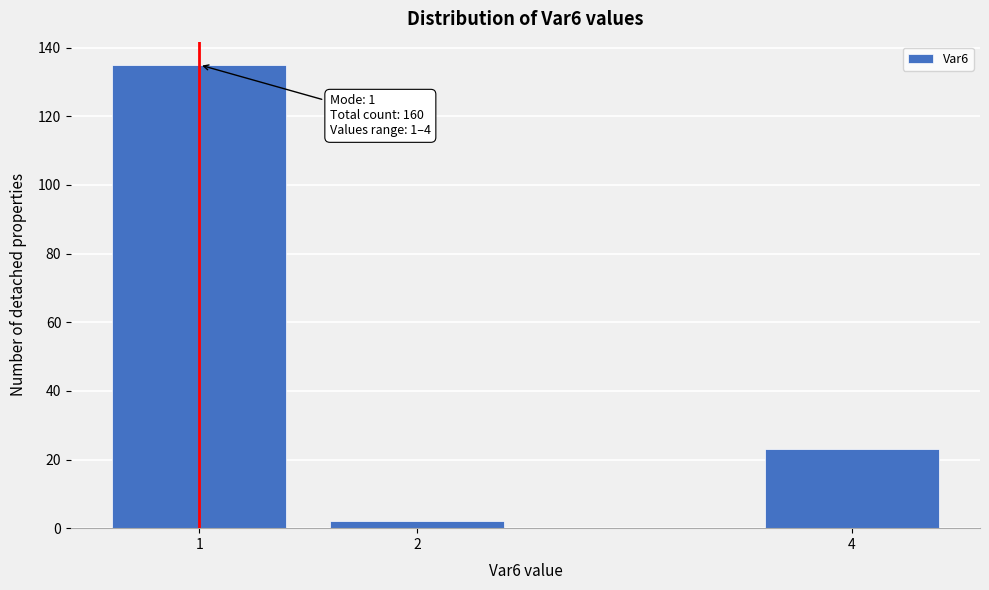

Reading left to right, extract all data points from this chart.

1=135	2=2	4=23